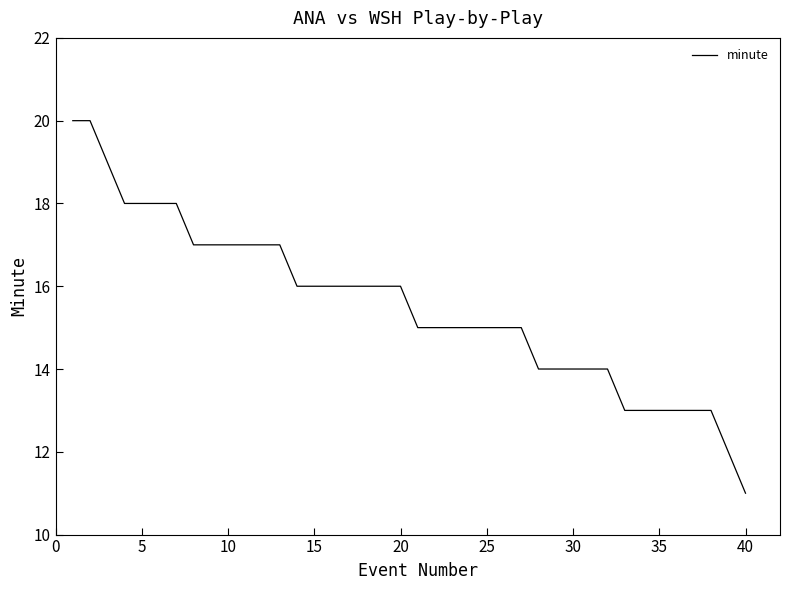

What is the minimum value shown in the chart?

11